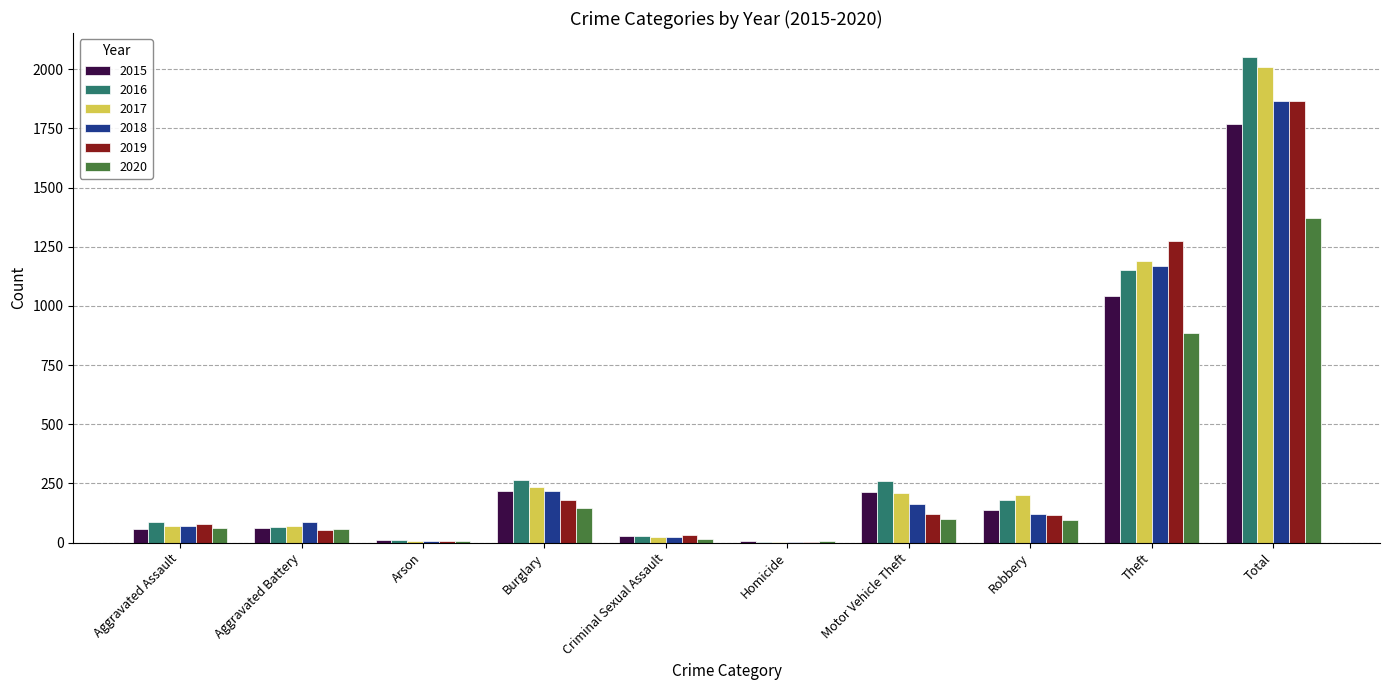

What is the sum of all 2017 values?

4022